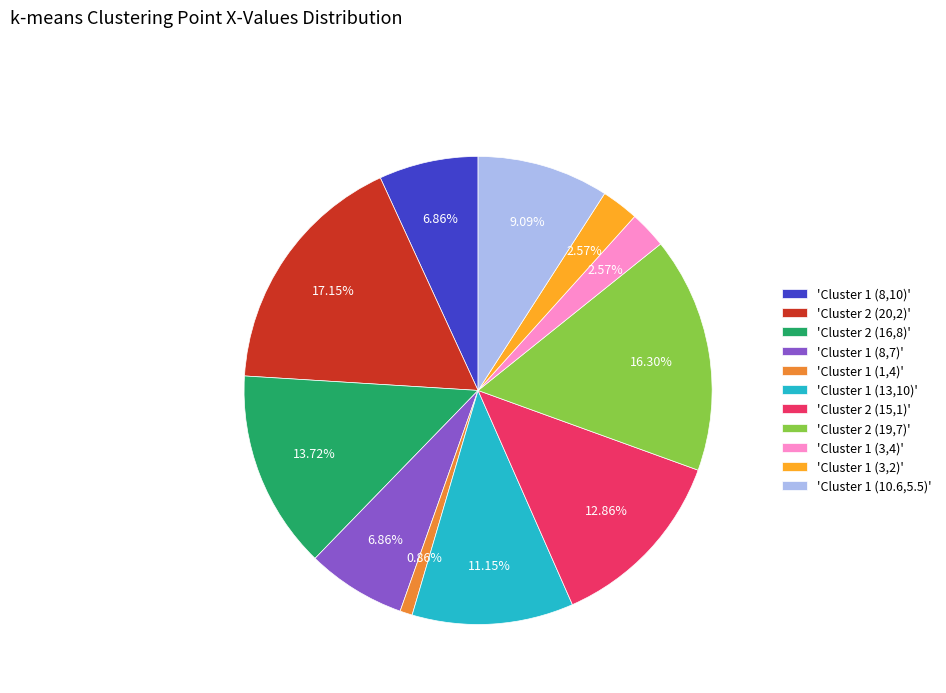

Combined, do 'Cluster 2 (19,7)' and 'Cluster 2 (20,2)' account for over 50%?

No